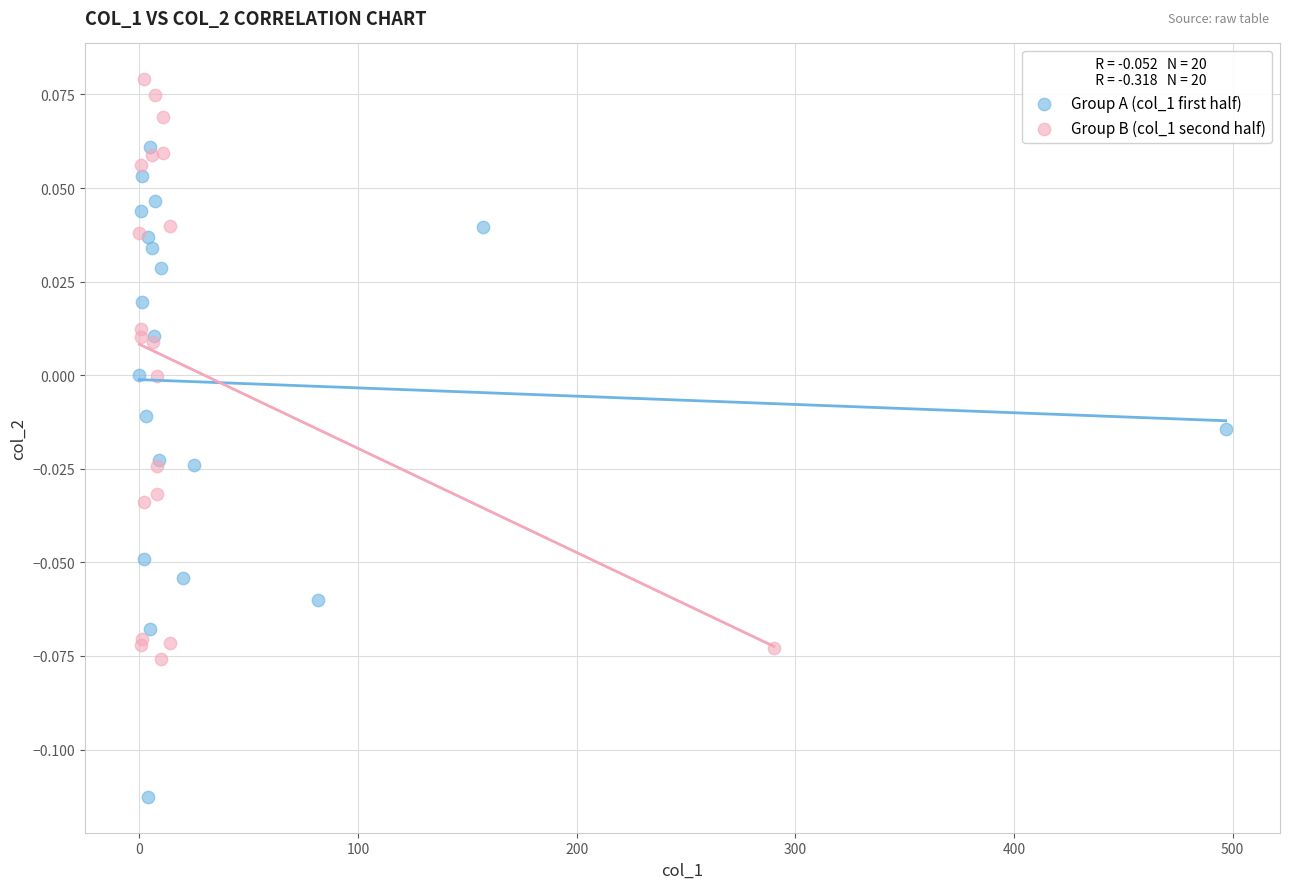

Which series has the largest Y range (max minus min)?

Group A (col_1 first half)